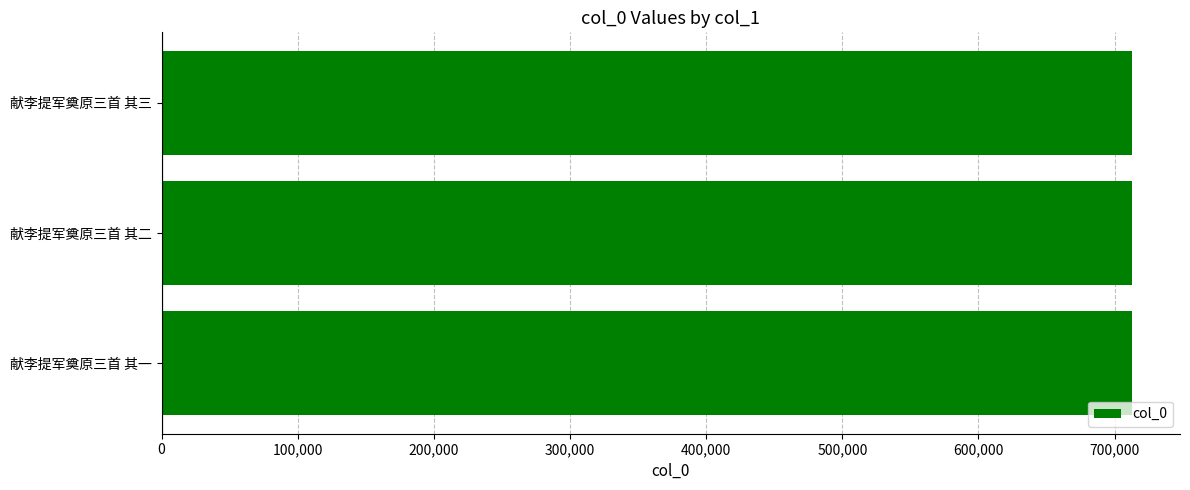

What is the greatest value displayed?

712418